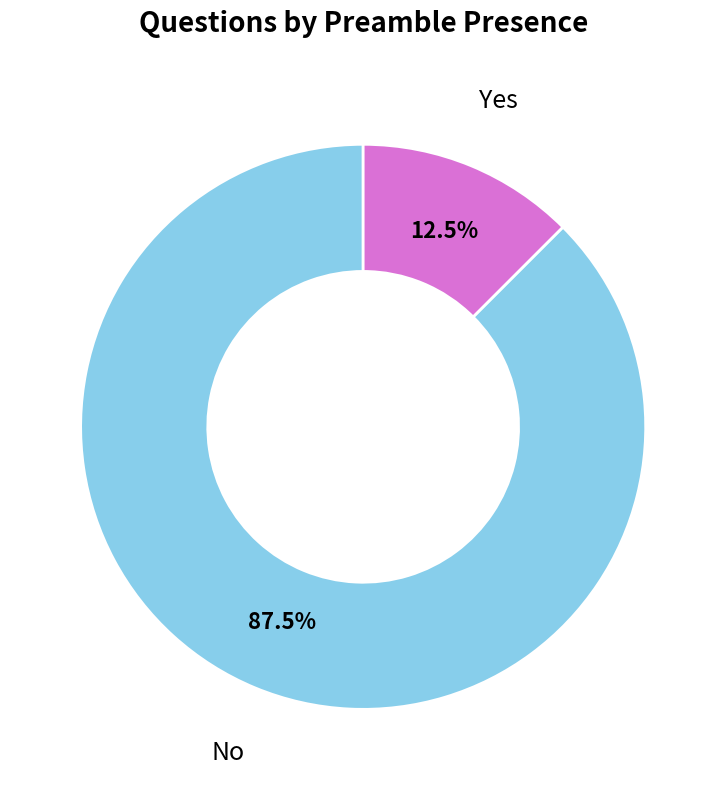

Does any single category account for the majority?

Yes